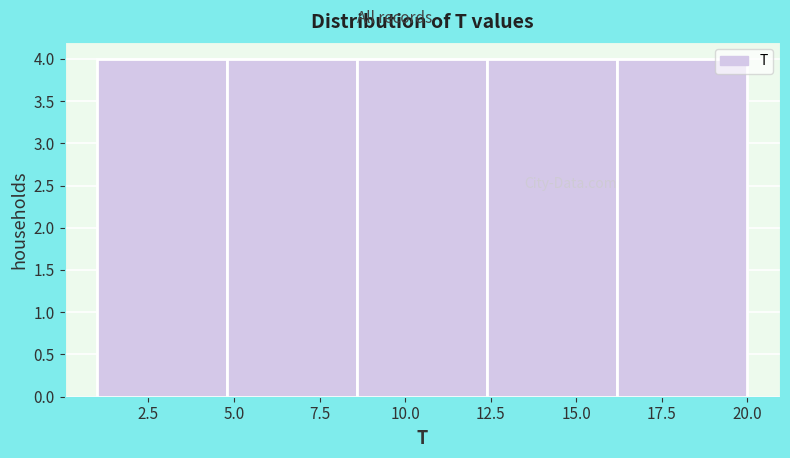

Reading left to right, list every bar in this chart as the range it spans on the x-axis followed by its height. Neither the bar edges nor the heights are printed on the chart, so give them approximately, as read against the axes.

1.0 to 4.8: 4
4.8 to 8.6: 4
8.6 to 12.4: 4
12.4 to 16.2: 4
16.2 to 20.0: 4